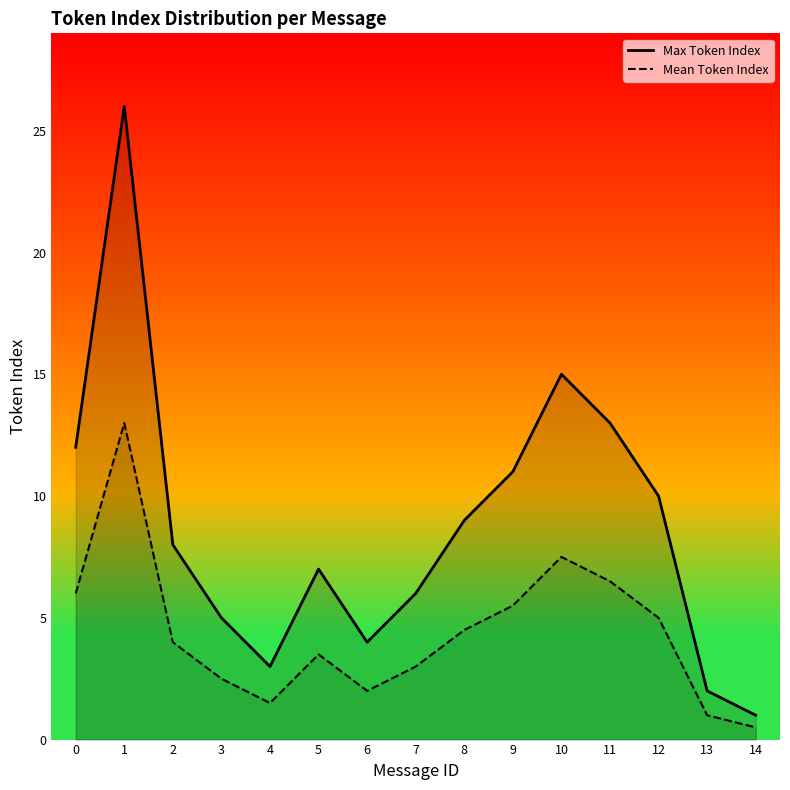

What is the value of the Mean Token Index point at the 12th from the left?

6.5